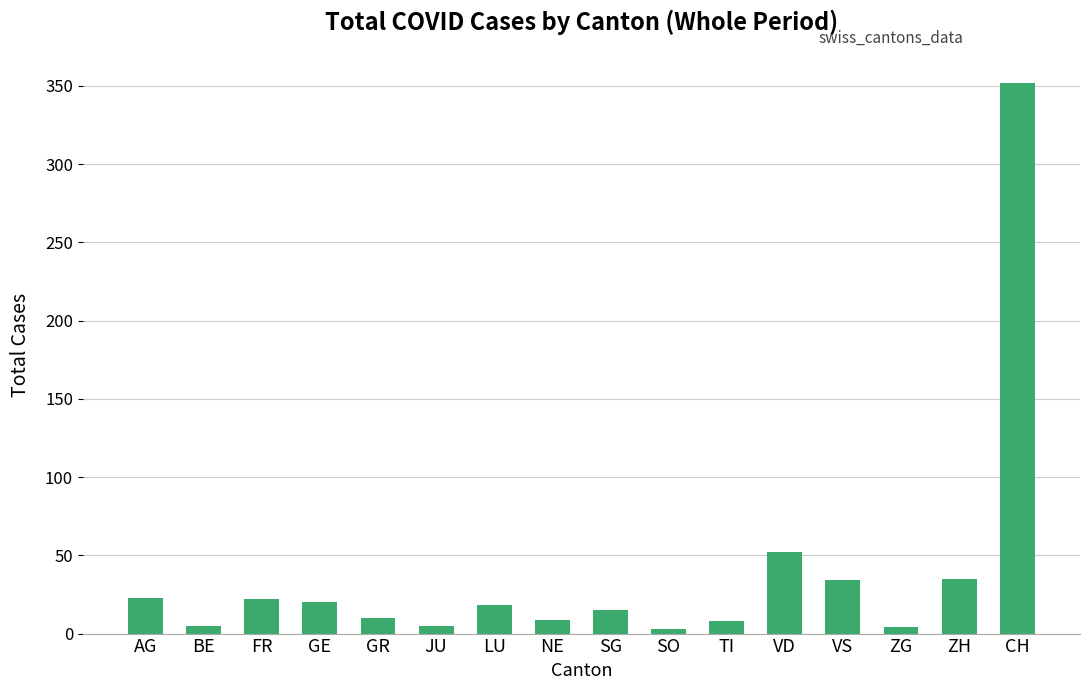

What is the sum of all values?

615